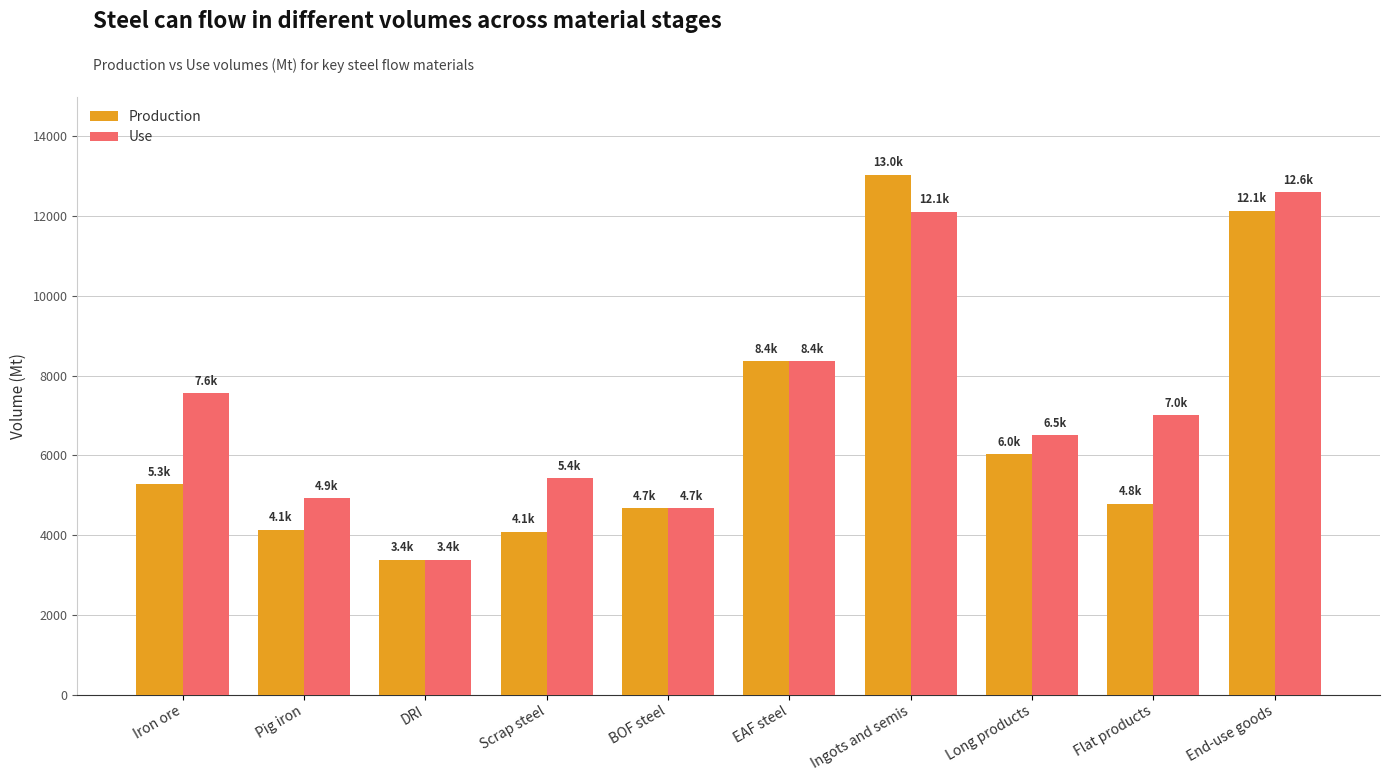

How many groups of bars are there?

10